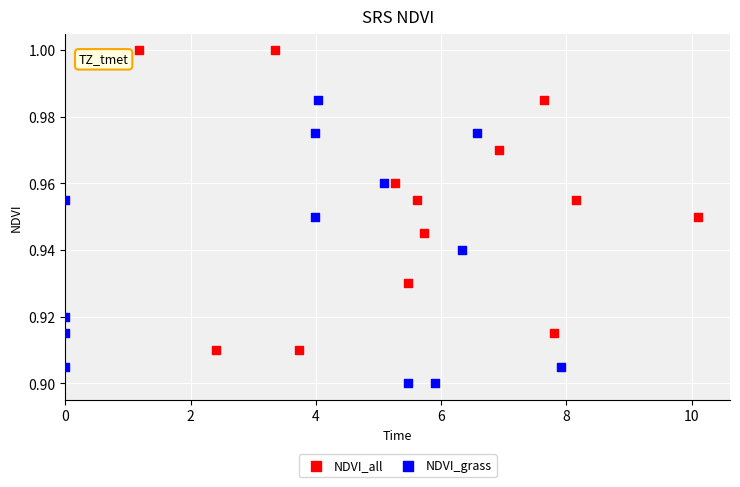

What are all the series names shown in the legend?

NDVI_all, NDVI_grass